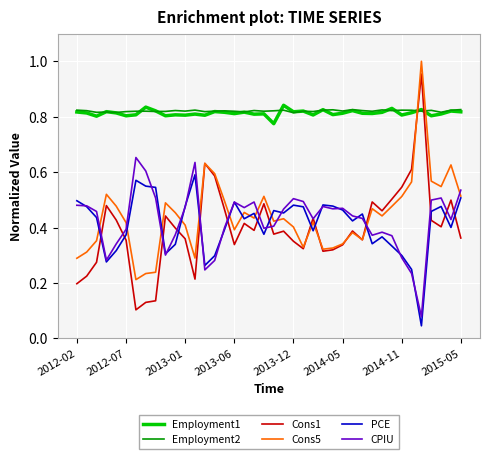

Which series has the largest range (max minus min)?

Cons1